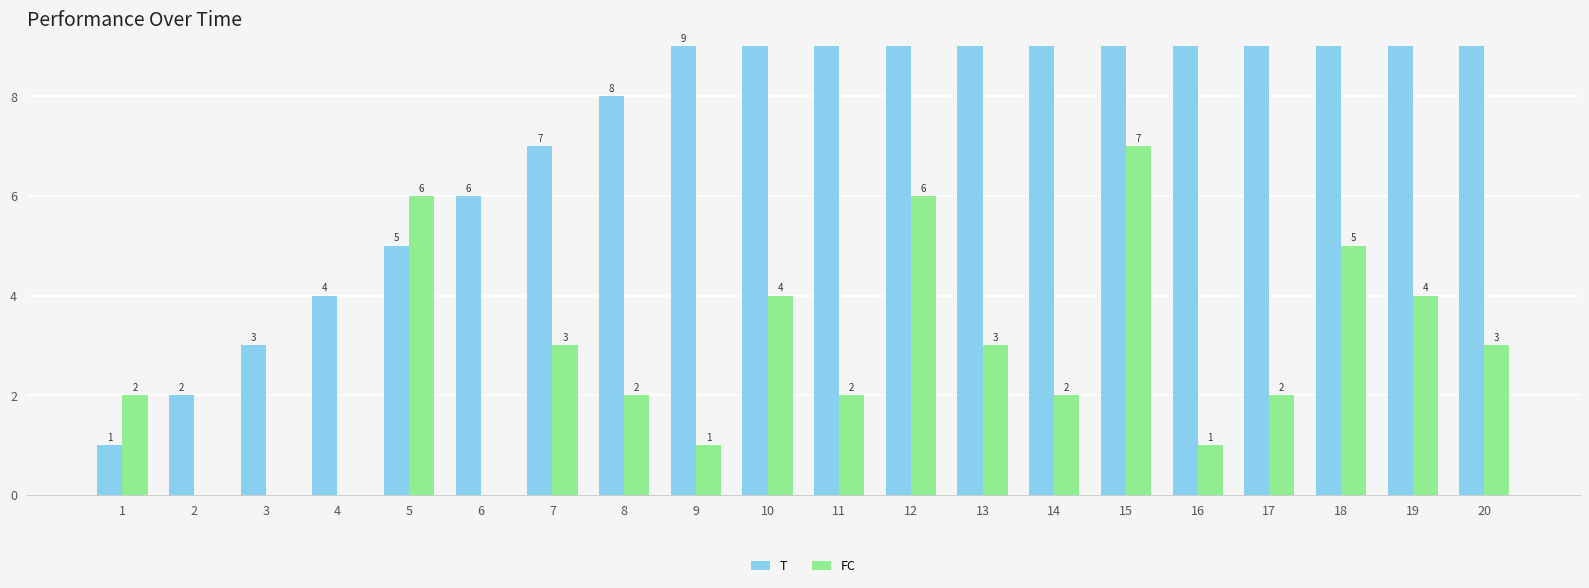

What is the value of the T bar at the 4th from the left?

4